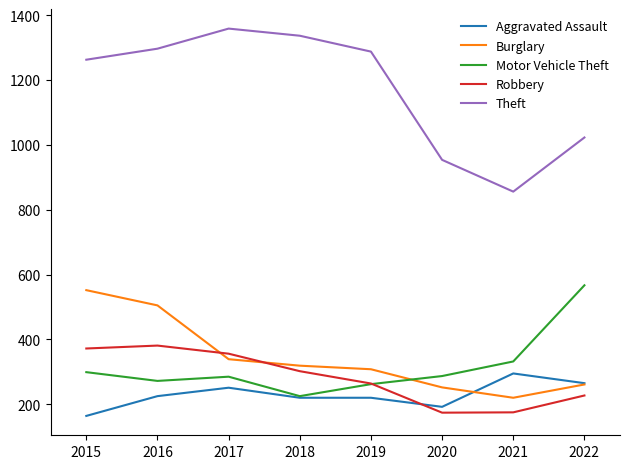

What is the total value across all series at 2018?

2403